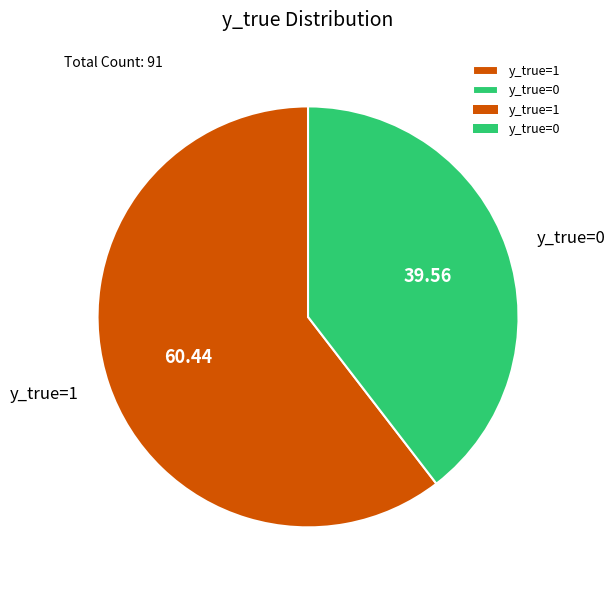

Is the sum of y_true=1 and y_true=0 greater than half?

Yes